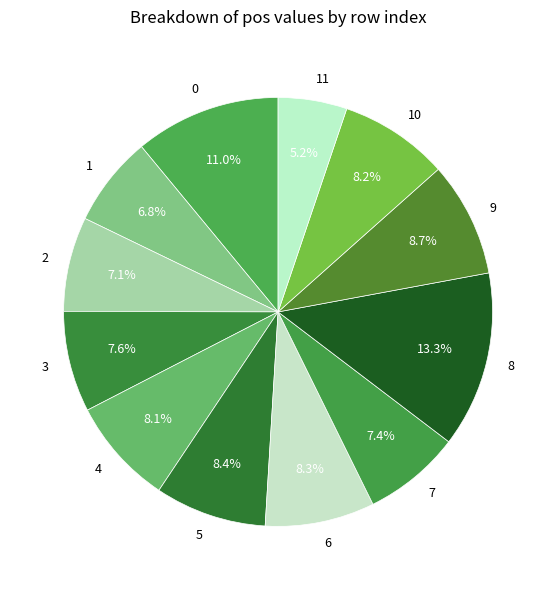

Is it true that 9 is 18% of the pie?

False